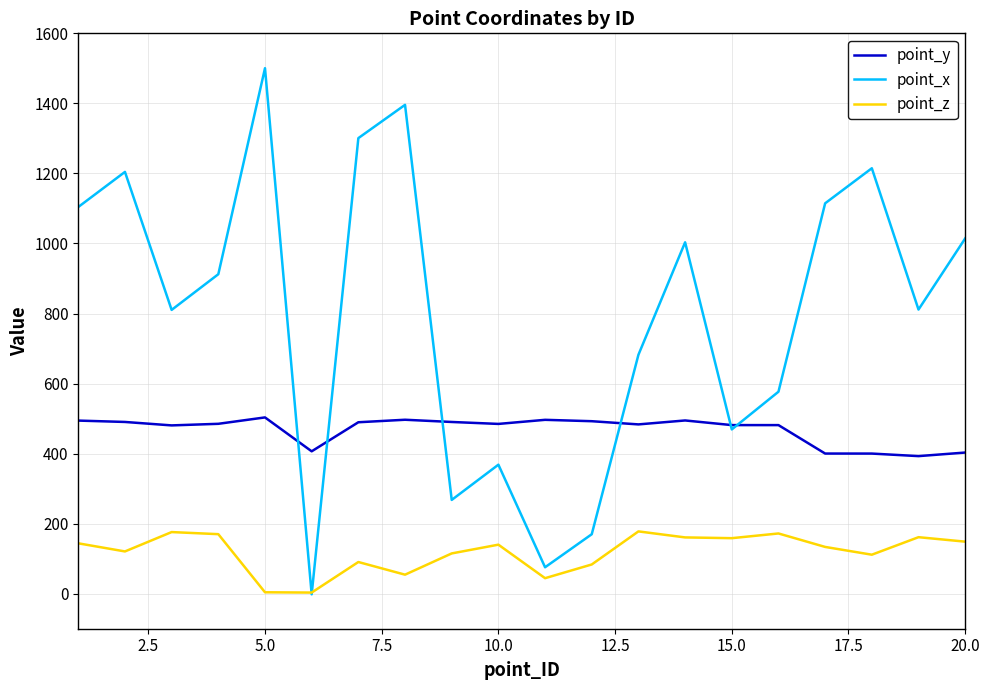

Which series has the widest spread of values?

point_x